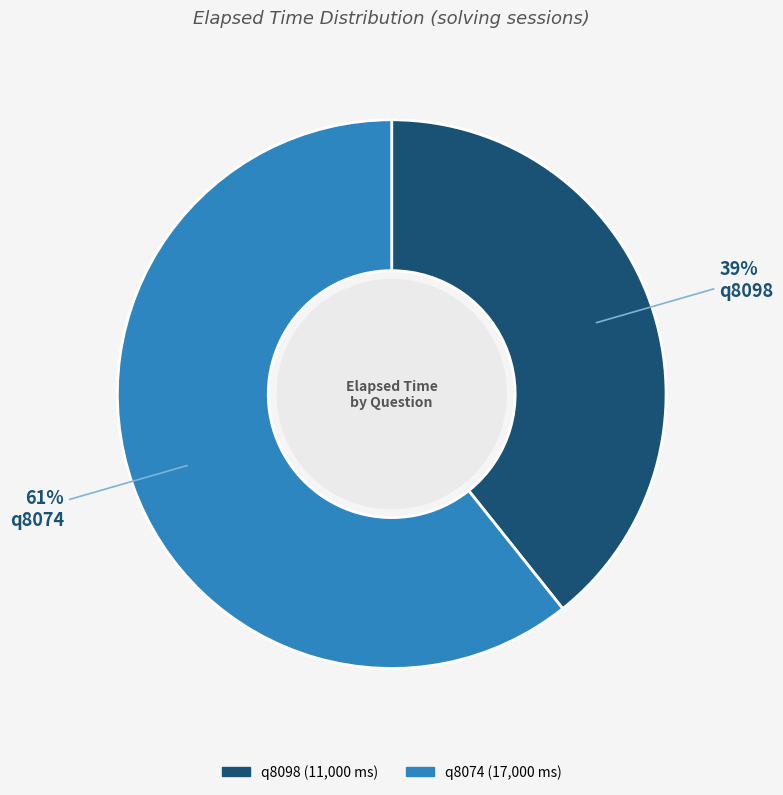

Combined, do q8074 and q8098 account for over 50%?

Yes